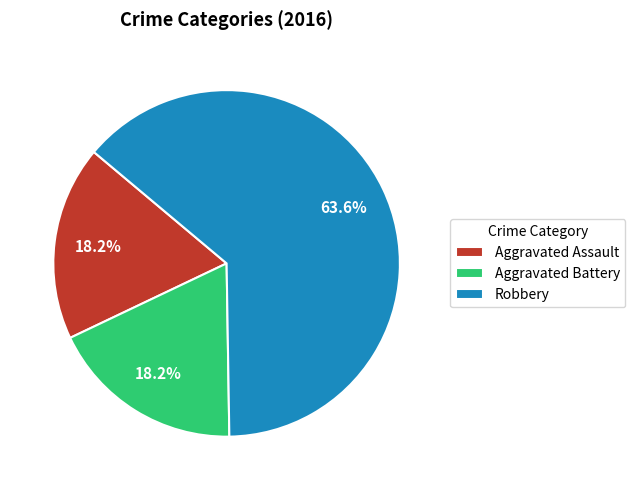

What is the total percentage of Aggravated Assault and Robbery?

81.8%